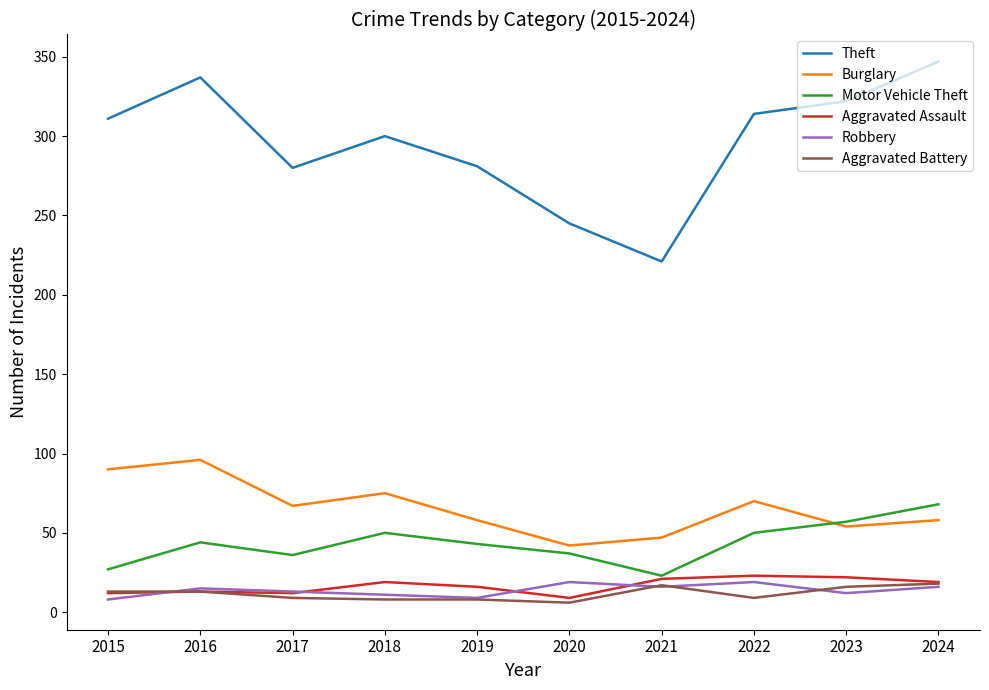

The Theft series shows 337 at 2016. True or false?

True